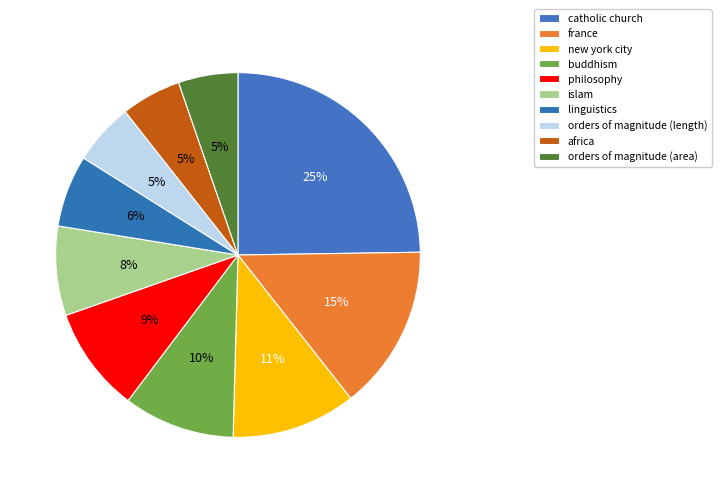

How many slices are in this pie chart?

10